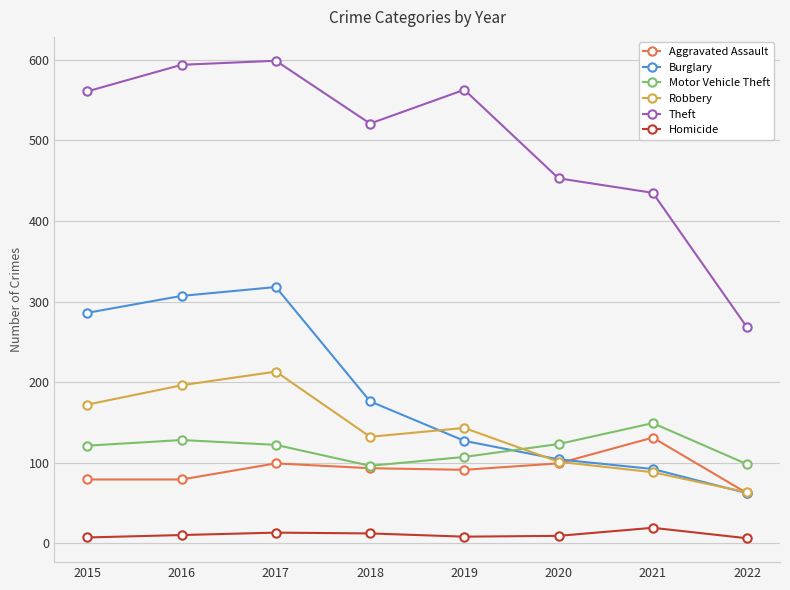

What is the maximum value for Theft?

599